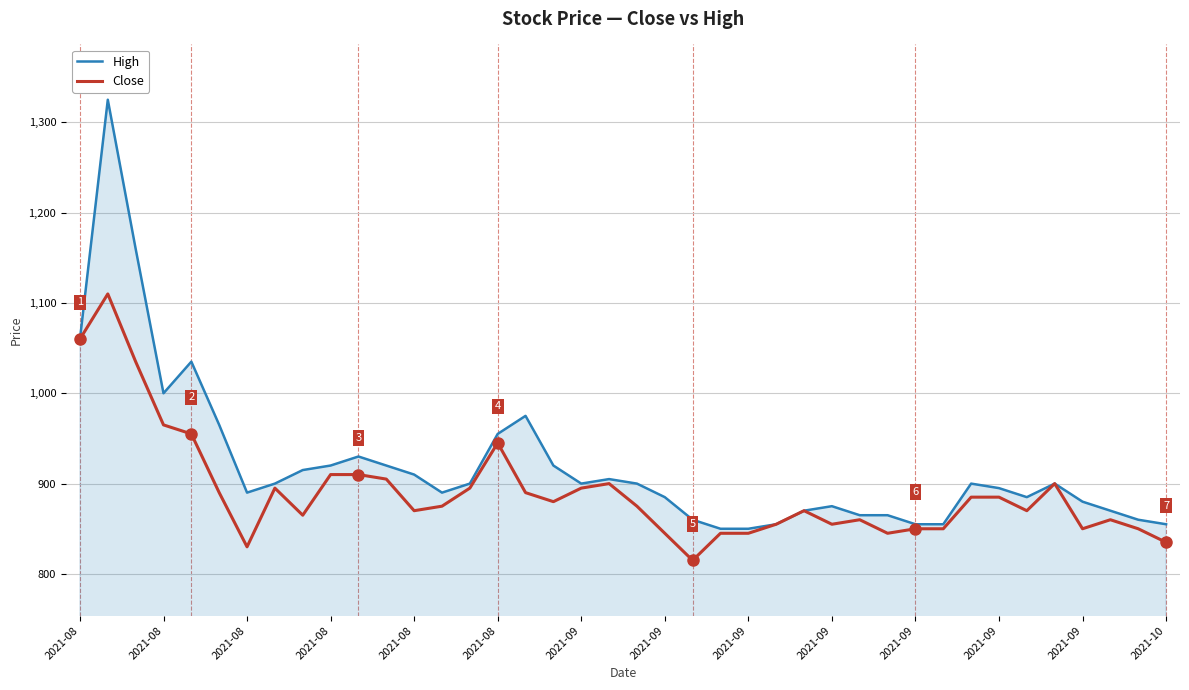

Rank the series by their average value, from lowest to highest.

Close, High